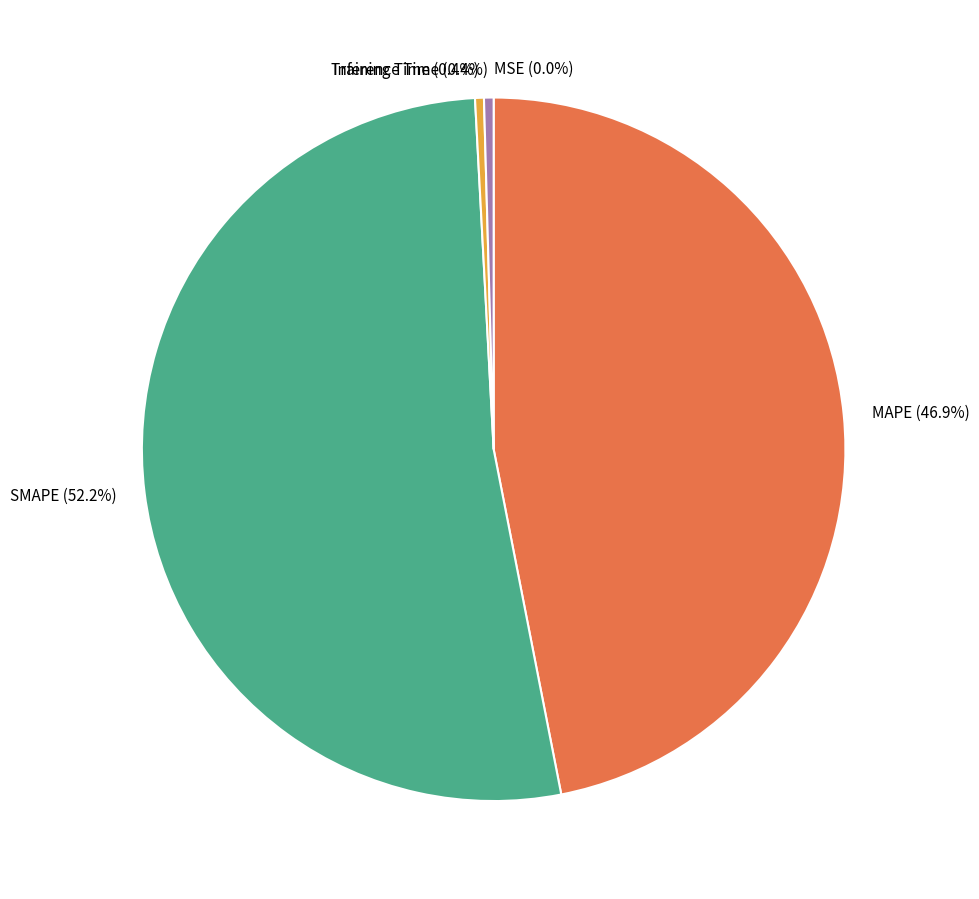

Combined, what portion of the pie is MAPE and Training Time?

47.3%